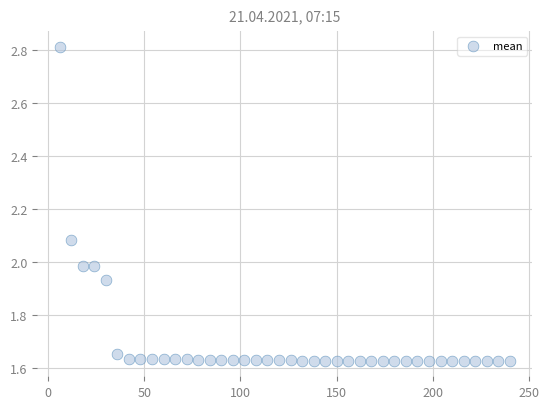

What is the range of Y values (max minus min)?

1.2